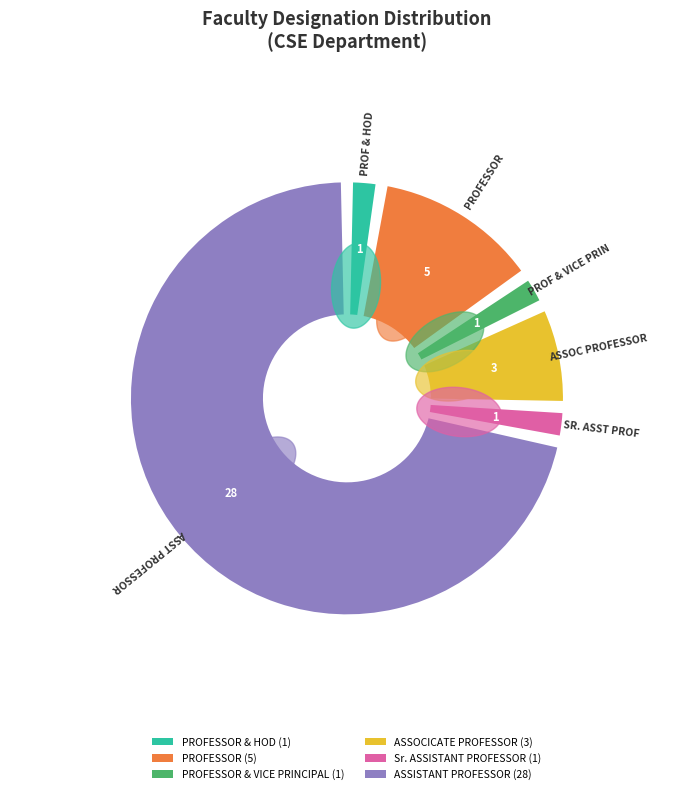

What is the largest slice in the pie chart?

ASSISTANT PROFESSOR